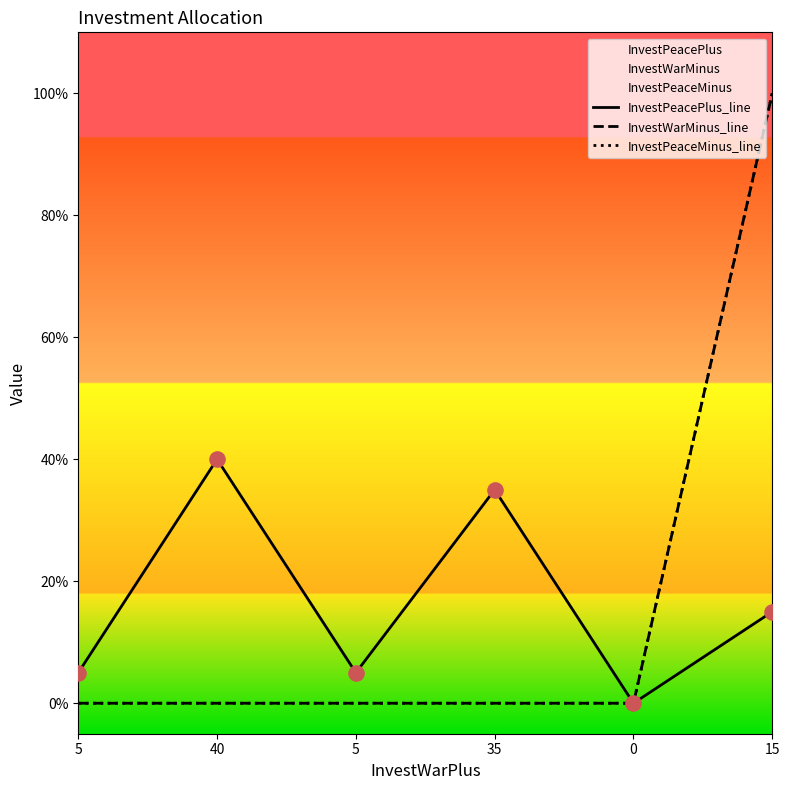

Which series has the largest total across all categories?

InvestPeacePlus_line